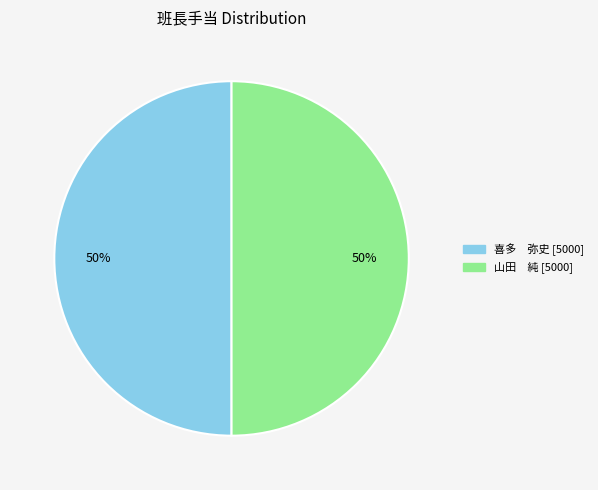

To the nearest percent, what is the average slice percentage?

50%